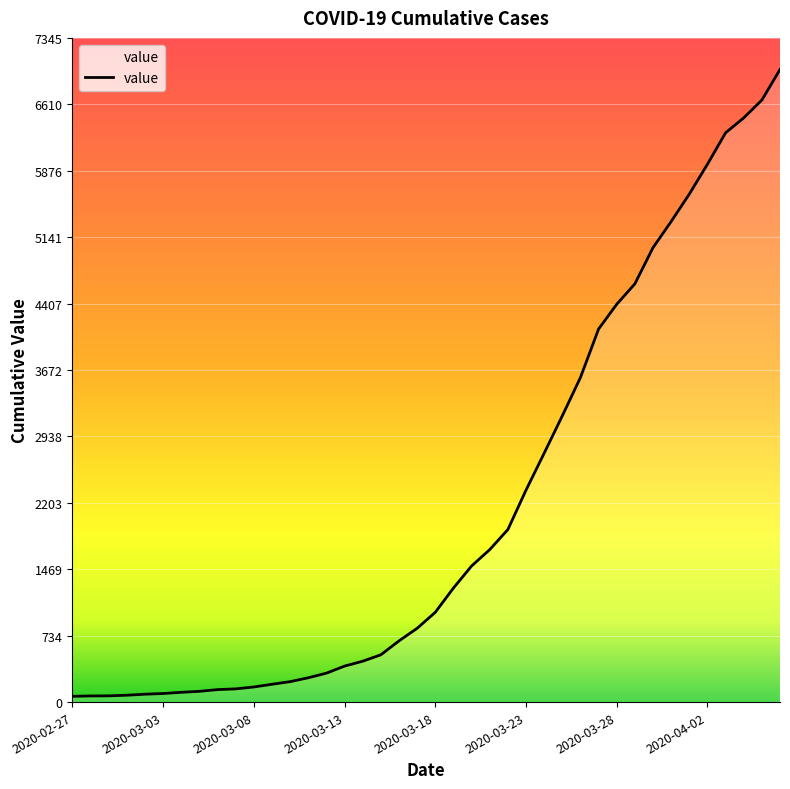

What is the maximum value shown in the chart?

6995